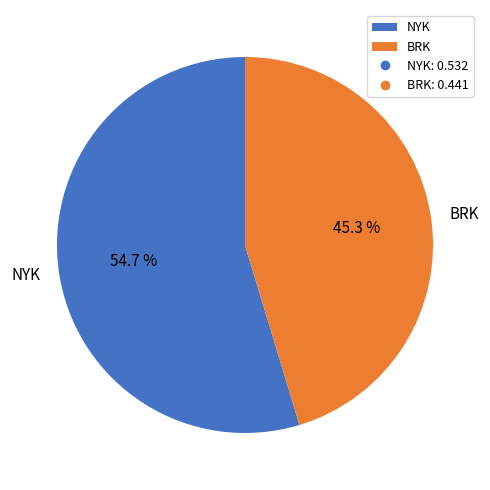

To the nearest percent, what is the average slice percentage?

50%